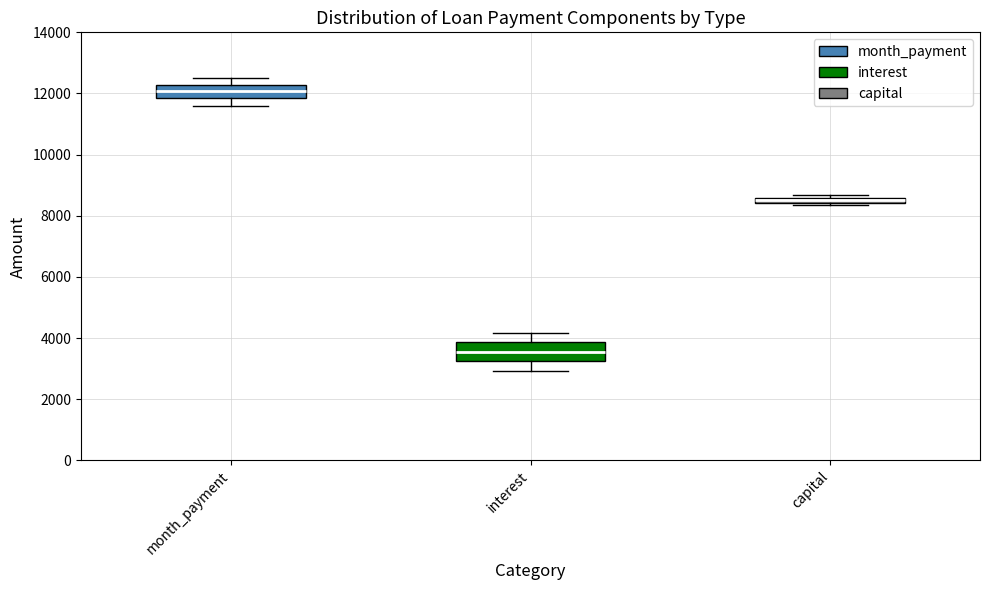

Which box's median line is the highest?

month_payment